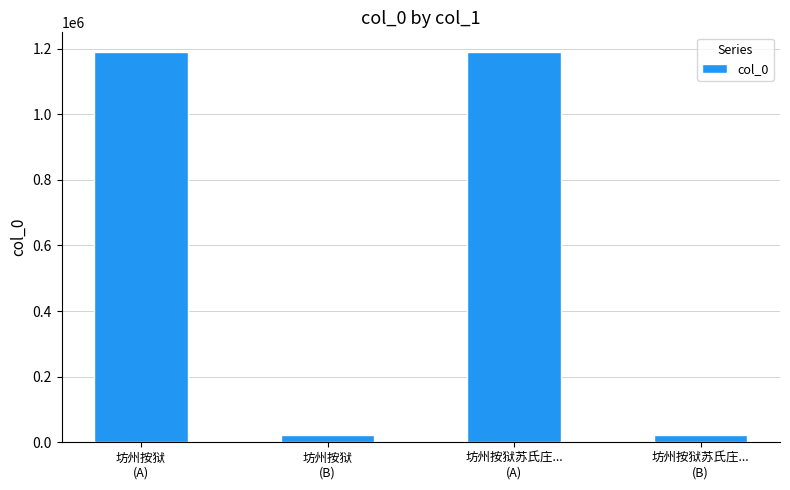

What is the maximum value shown in the chart?

1190106